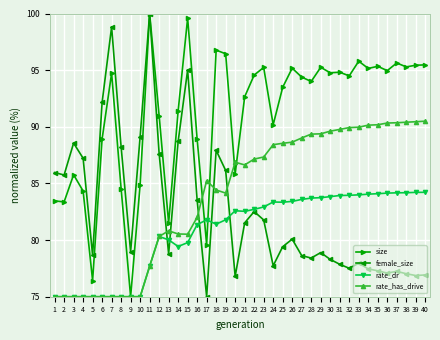

True or false: size has more than 2 points higher than both neighbors.

True